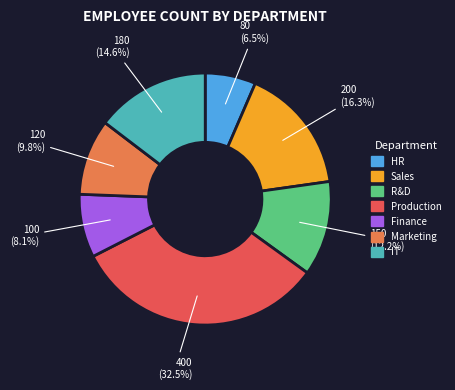

What percentage is NOT represented by R&D?

87.8%